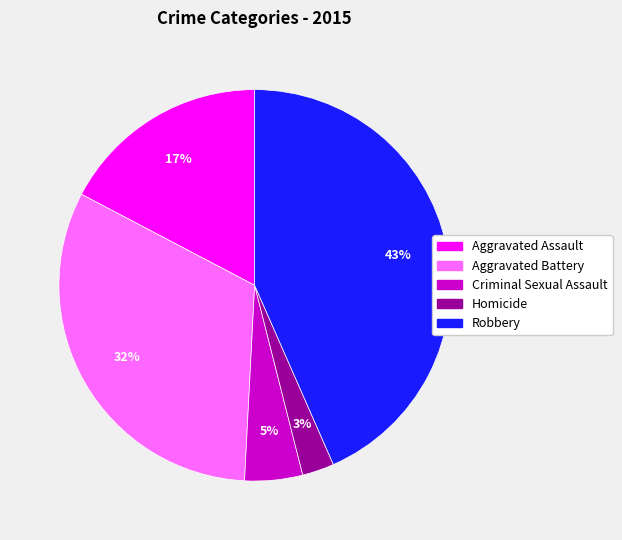

Which has a higher value, Criminal Sexual Assault or Aggravated Assault?

Aggravated Assault